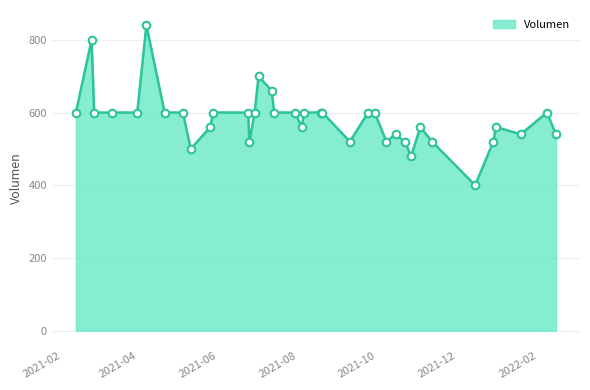

What is the difference between the maximum and minimum values?

440